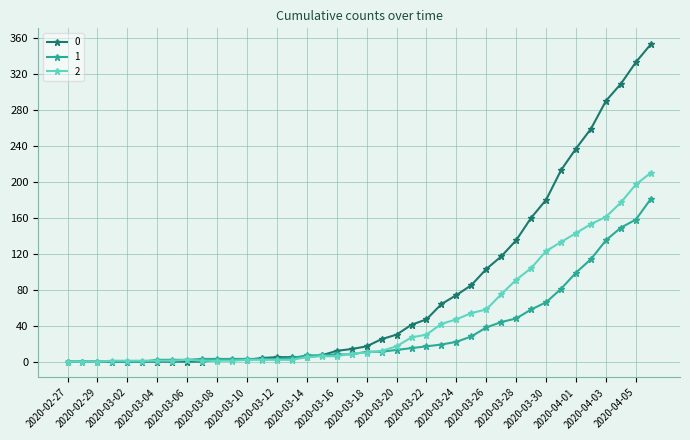

What is the greatest value displayed?

353